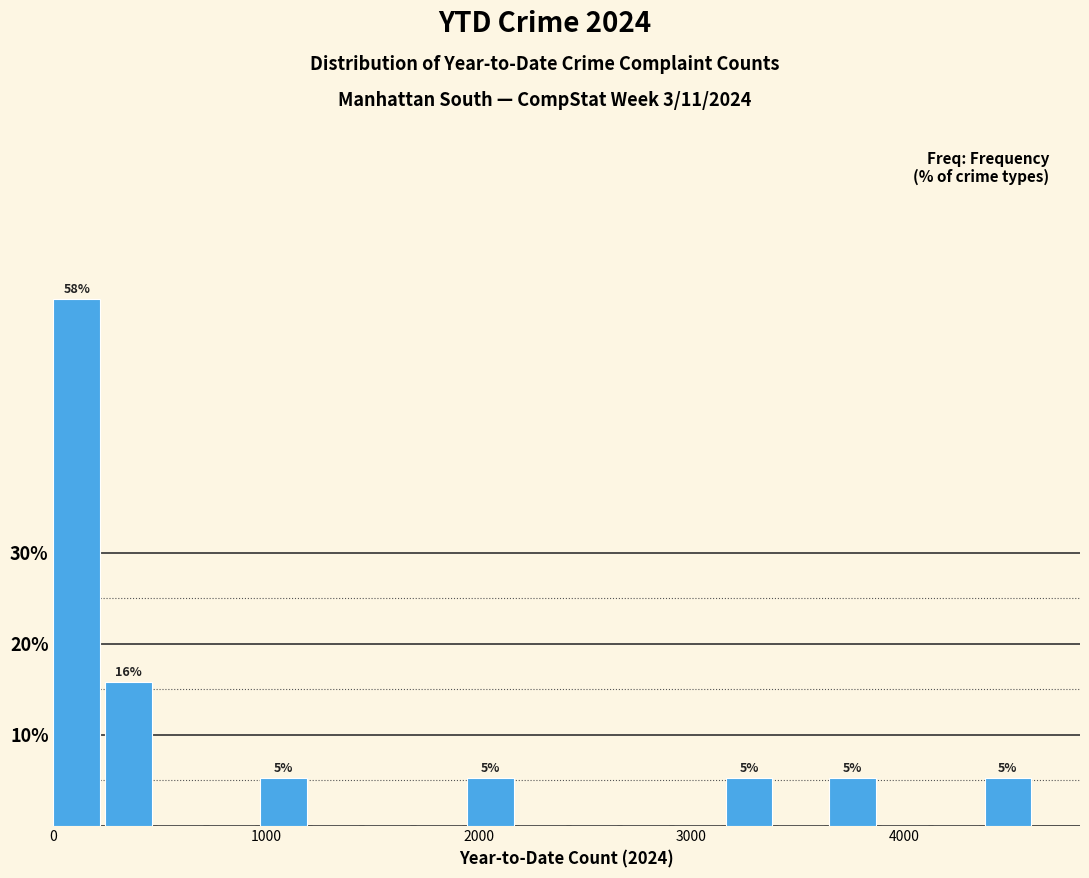

Read against the x-axis, roughly where is the centre of the tallest bar?

100